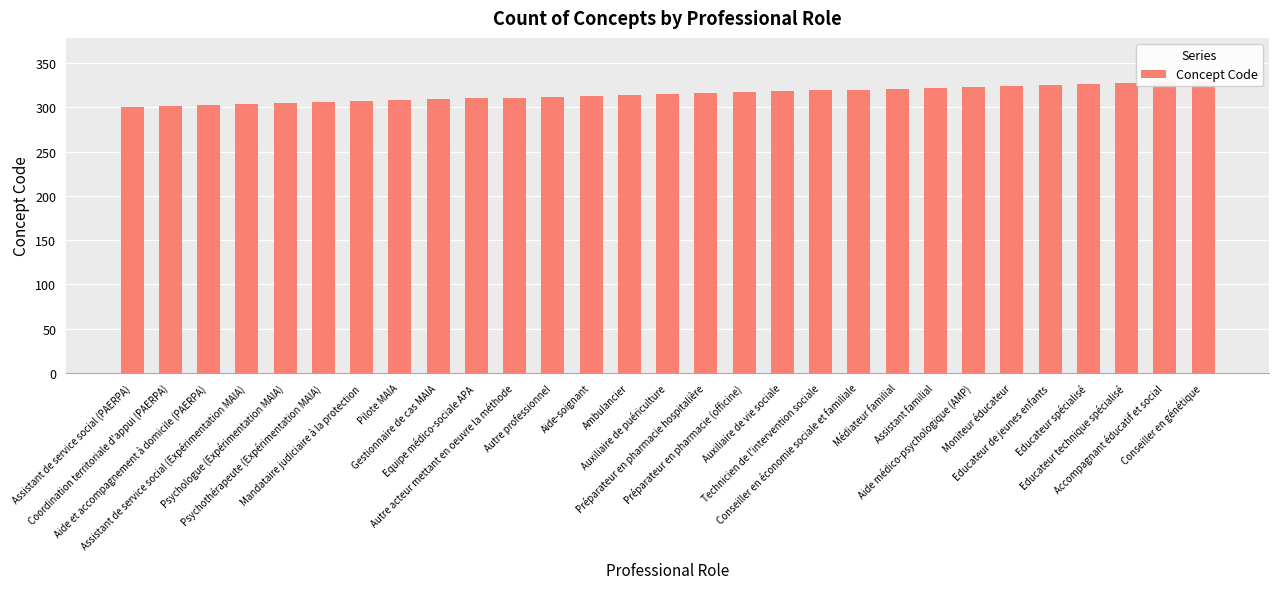

What is the sum of the values at Pilote MAIA and Auxiliaire de puériculture?

623